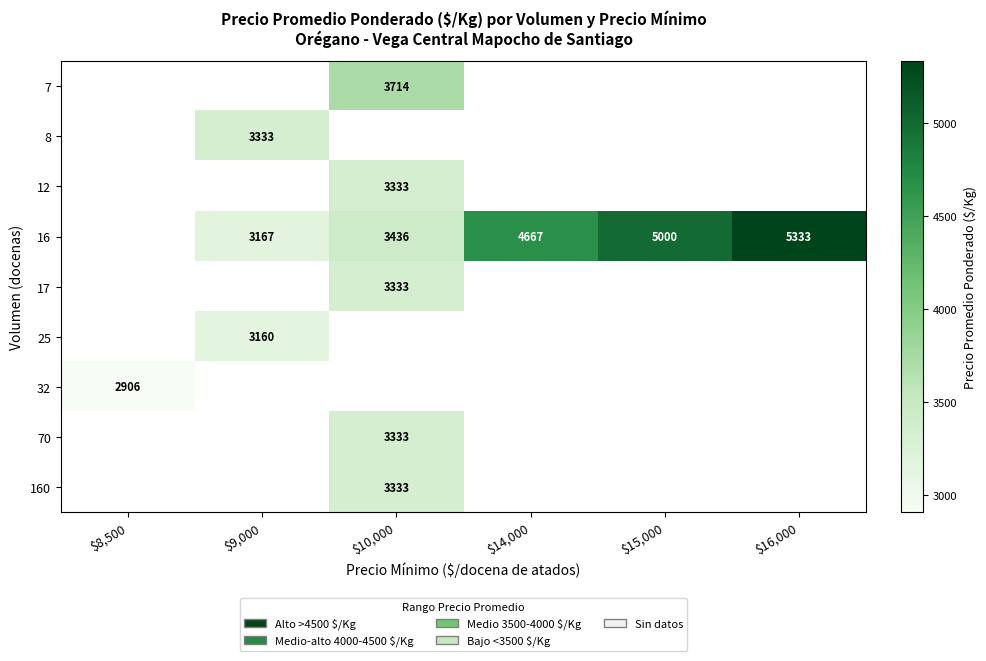

Which has a higher value, $8,500 or $10,000?

$10,000